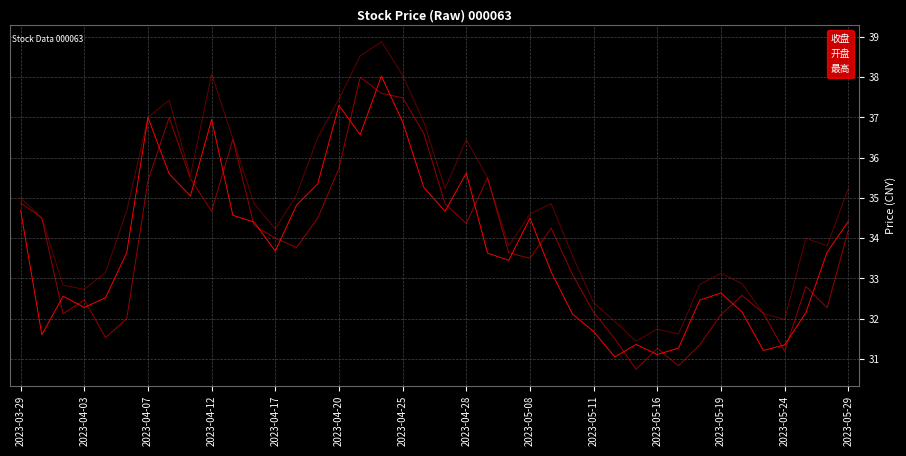

List the series in order of their peak value, highest first.

最高, 收盘, 开盘